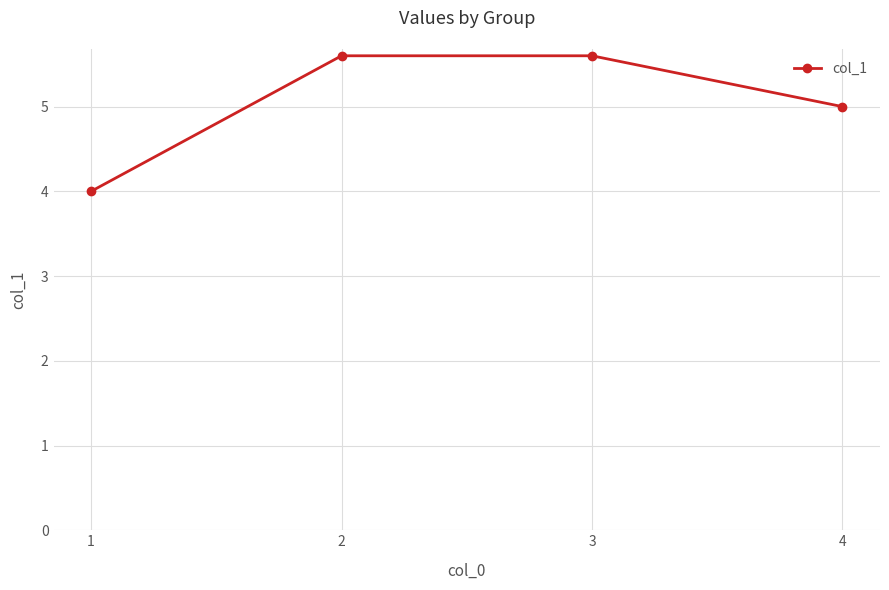

True or false: there are more than 2 points higher than both neighbors.

False